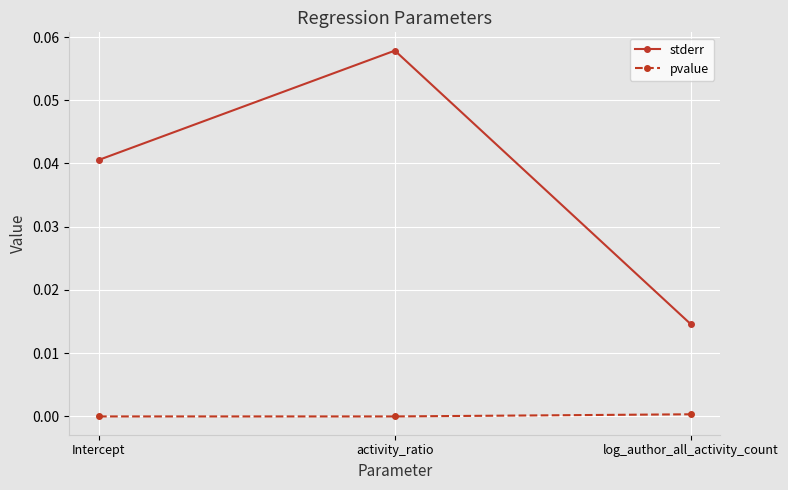

True or false: stderr has a value of 0.0 at activity_ratio.

False